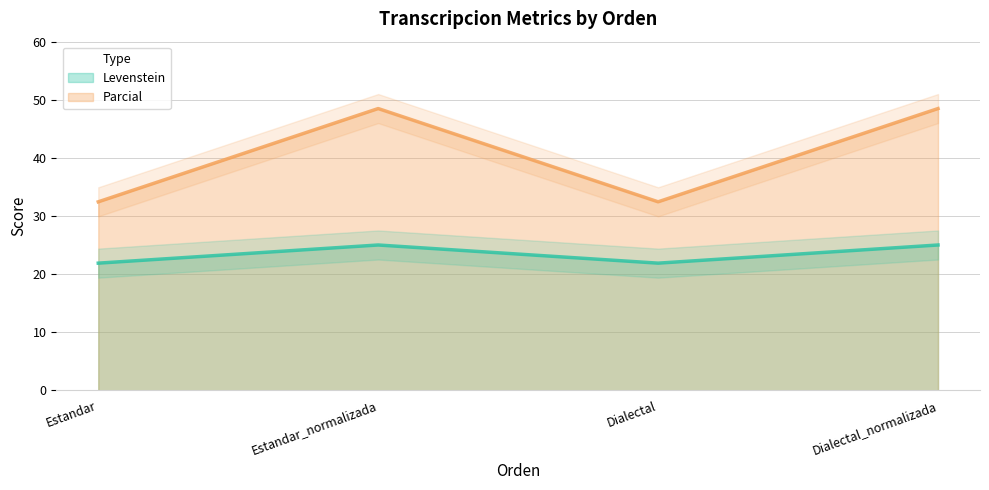

Reading right to left, extract all data points from this chart.

Levenstein: Dialectal_normalizada=48.5	Dialectal=32.4	Estandar_normalizada=48.5	Estandar=32.4
Parcial: Dialectal_normalizada=25.0	Dialectal=21.9	Estandar_normalizada=25.0	Estandar=21.9